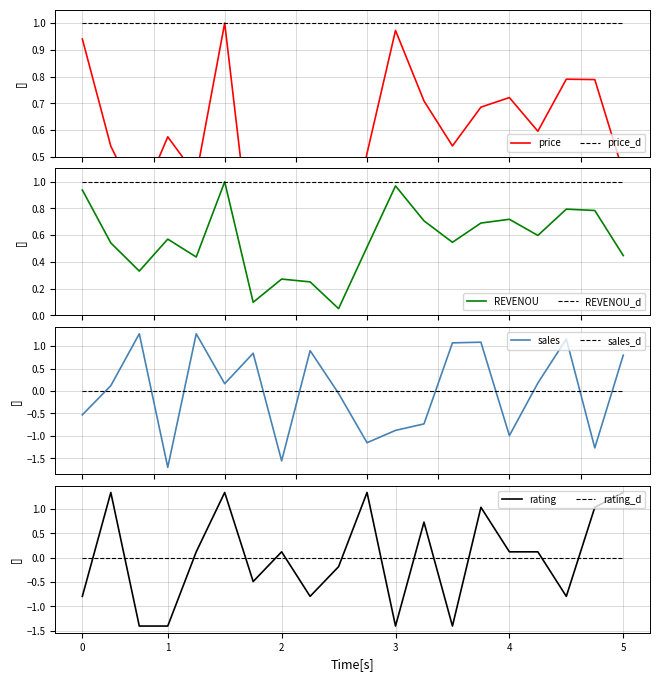

At 4389, list the series in order from smallest to largest.

price, REVENOU, rating, sales